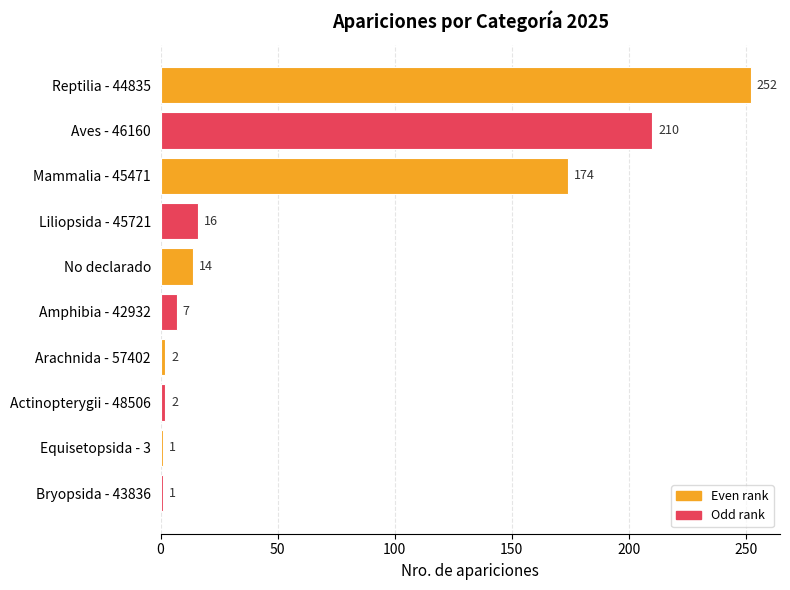

The chart shows a value of 1 at Bryopsida - 43836. True or false?

True